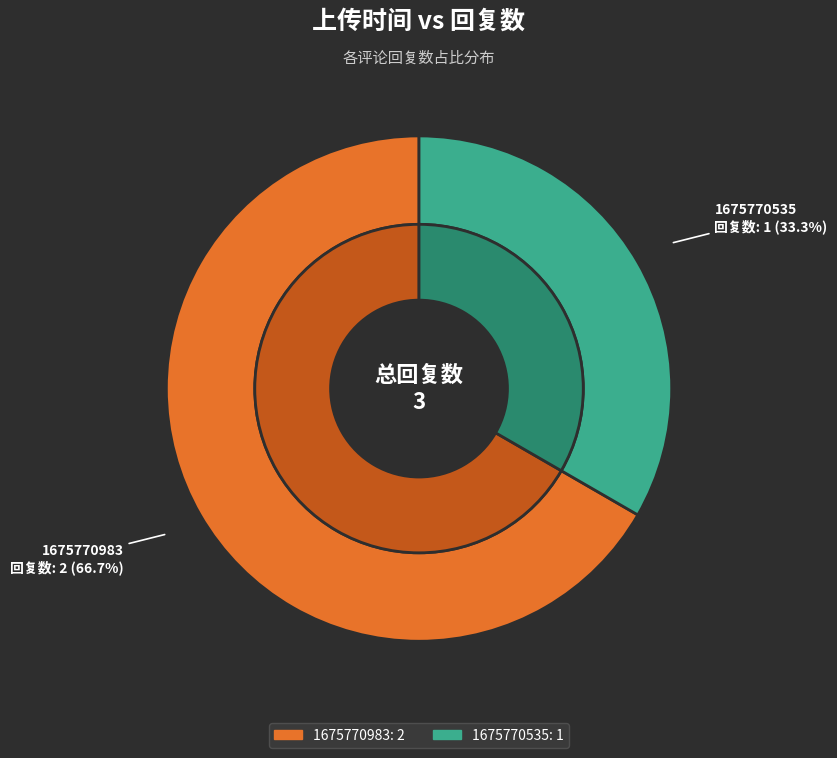

The 1675770535 slice represents 33% of the pie. True or false?

True